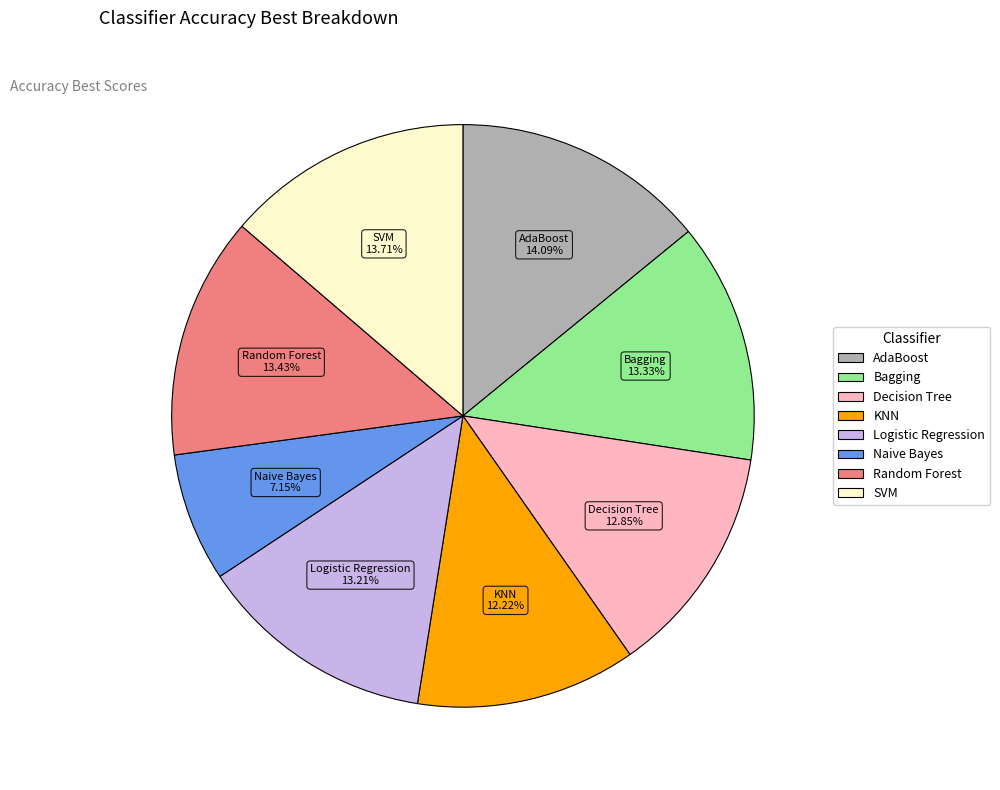

How many segments does this pie chart have?

8